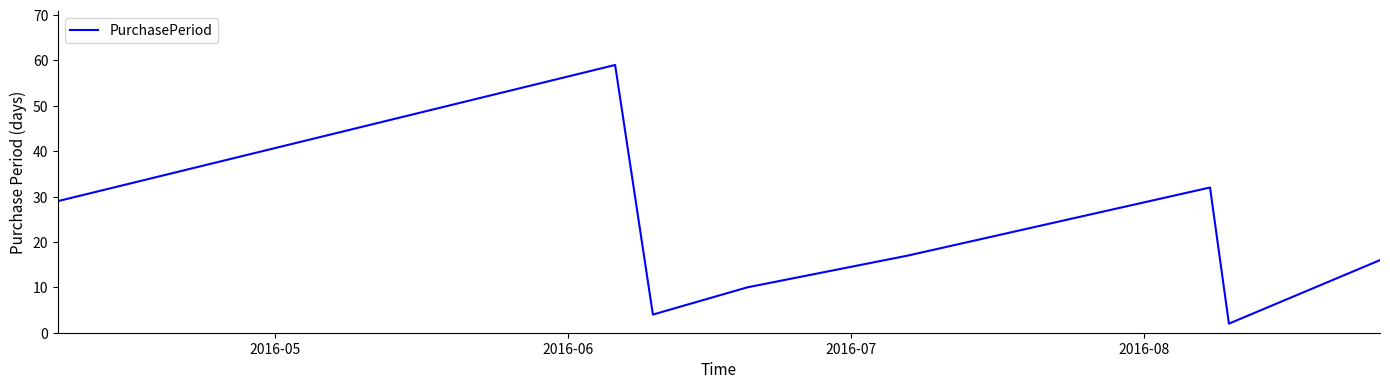

What is the sum of all values?

169